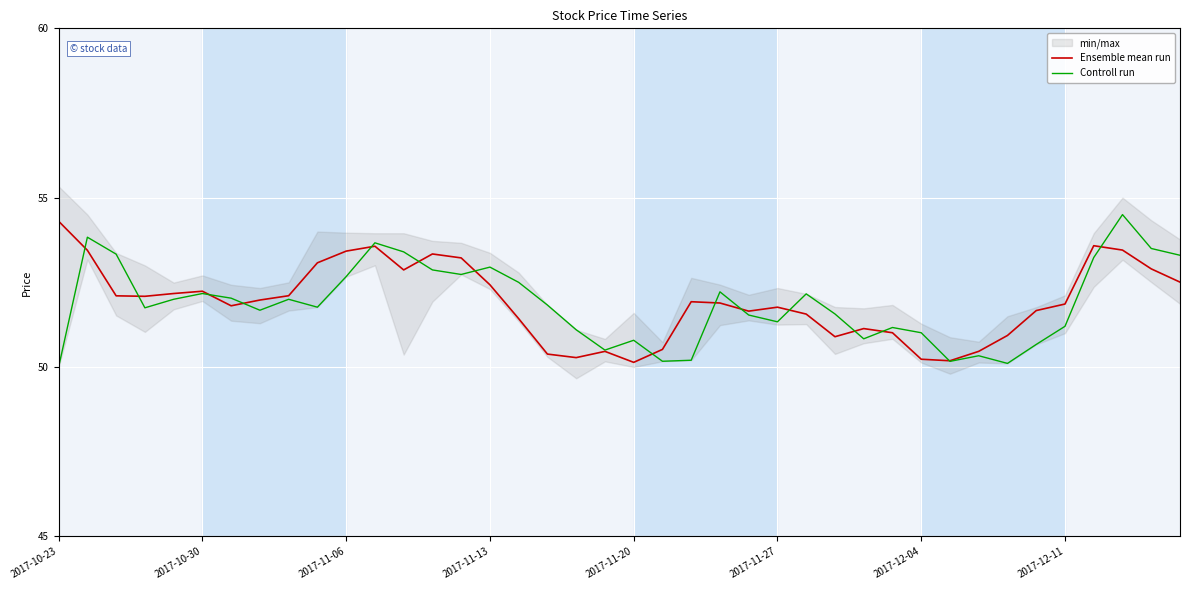

What is the minimum value for Ensemble mean run?

50.1